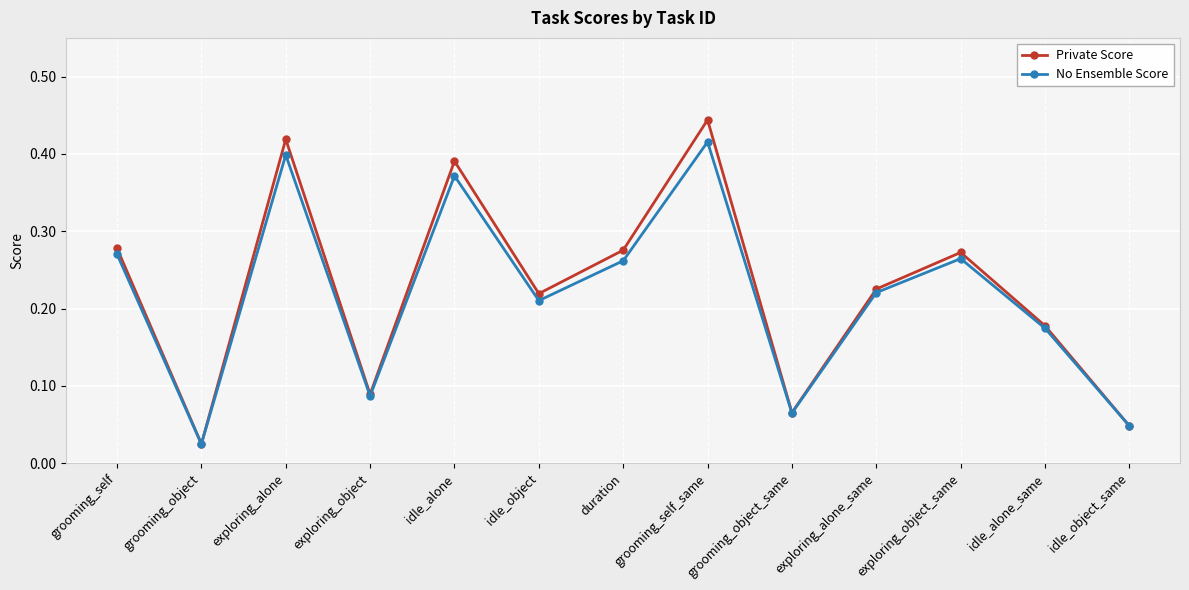

Where is No Ensemble Score nearest to the value 0?

grooming_object